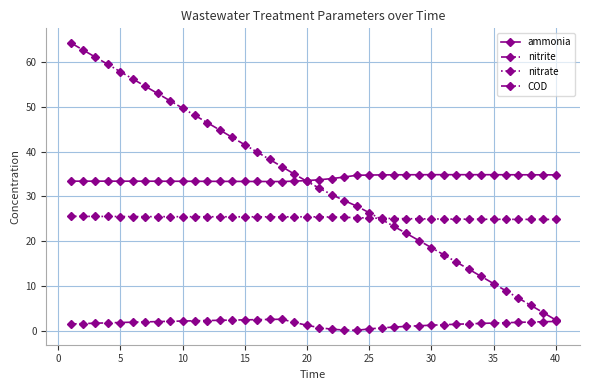

Does the chart display data point markers on the line(s)?

Yes